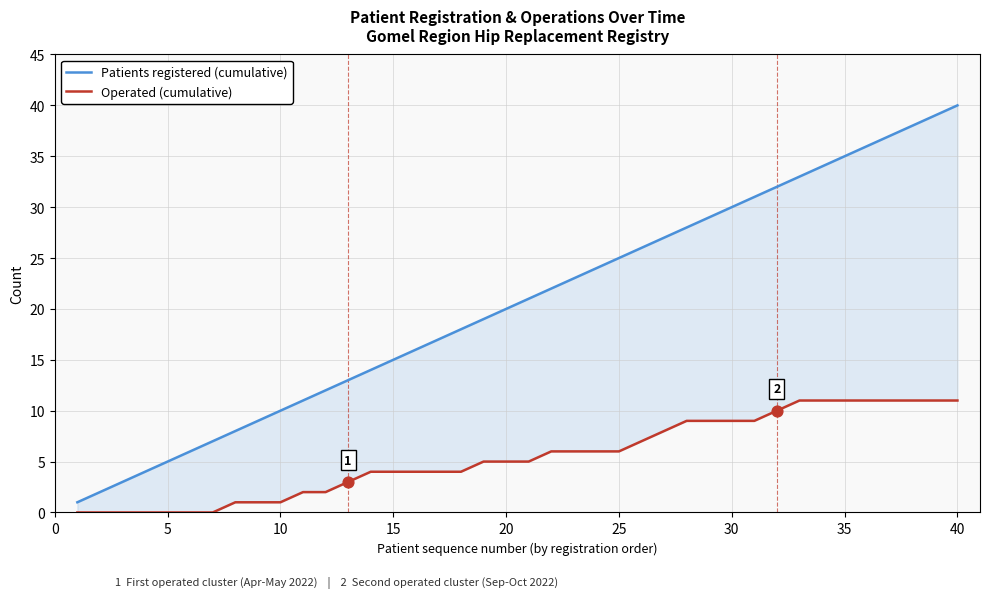

What are all the series names shown in the legend?

Patients registered (cumulative), Operated (cumulative)